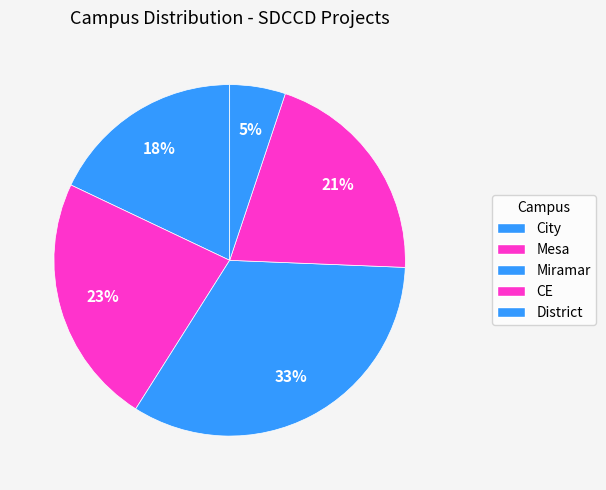

How many slices are in this pie chart?

5